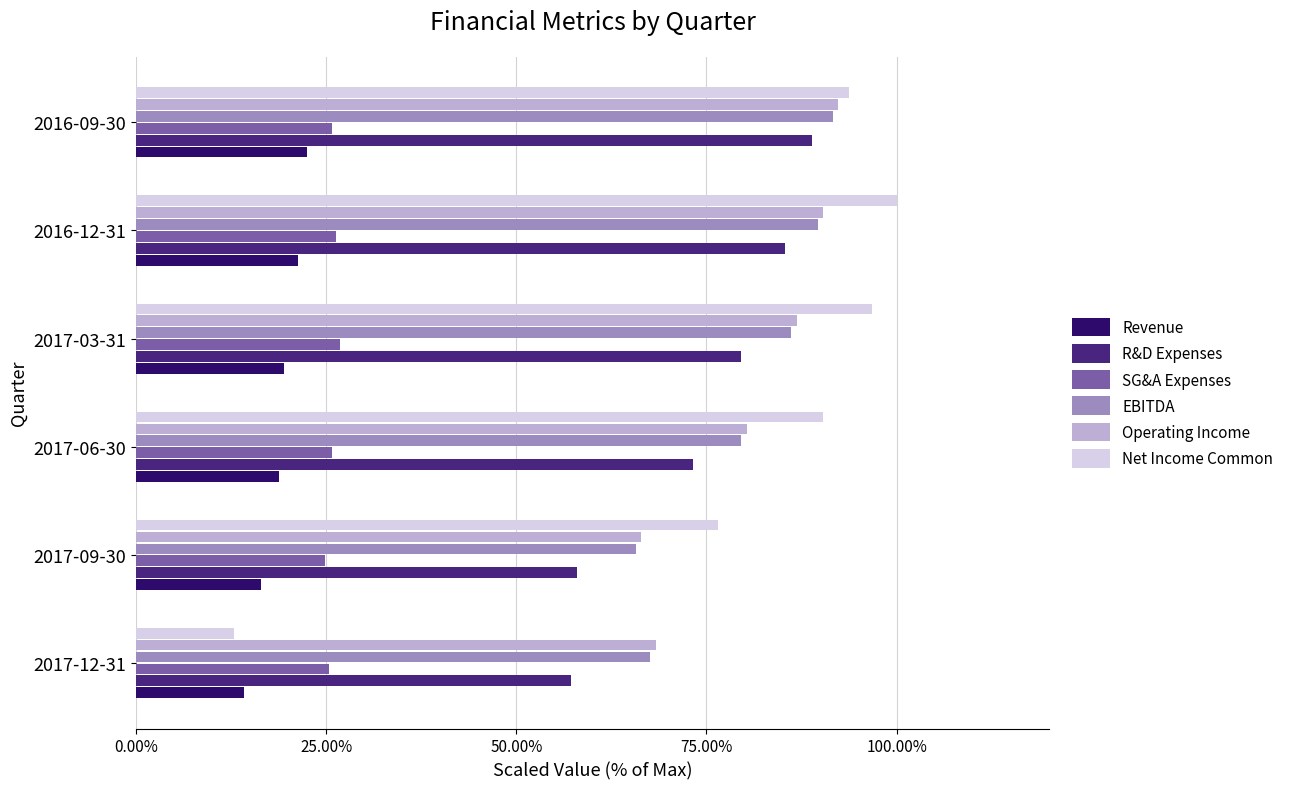

What are all the series names shown in the legend?

Revenue, R&D Expenses, SG&A Expenses, EBITDA, Operating Income, Net Income Common